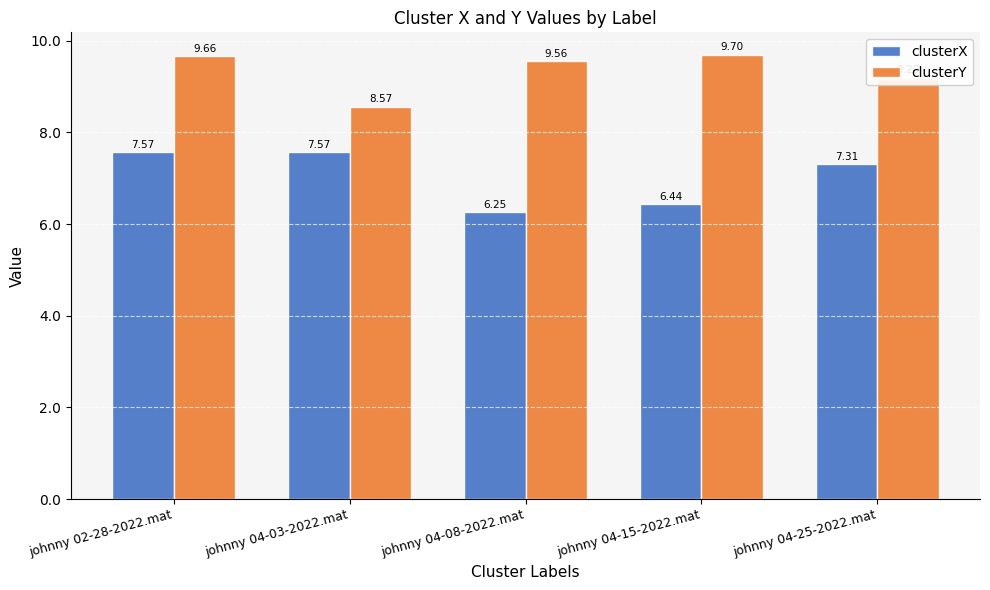

Which series has the largest total across all categories?

clusterY